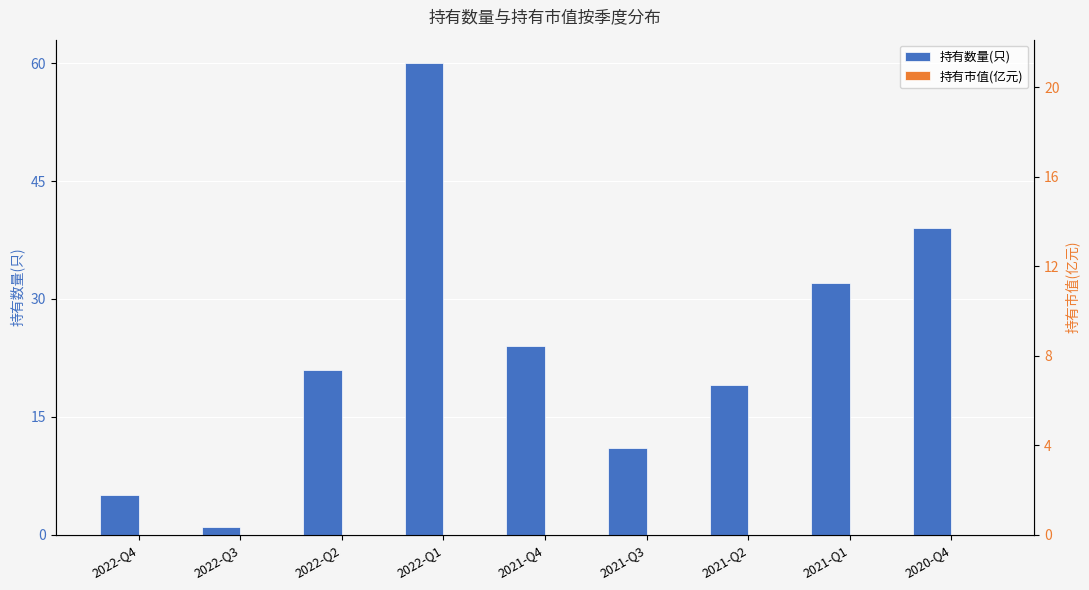

Does the chart contain any negative values?

No